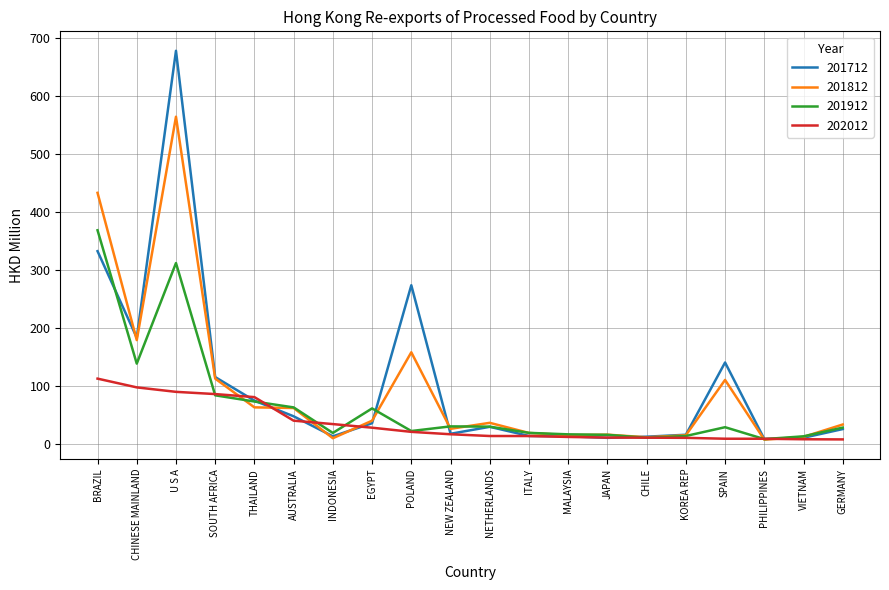

Which series changed the most between POLAND and NEW ZEALAND?

201712